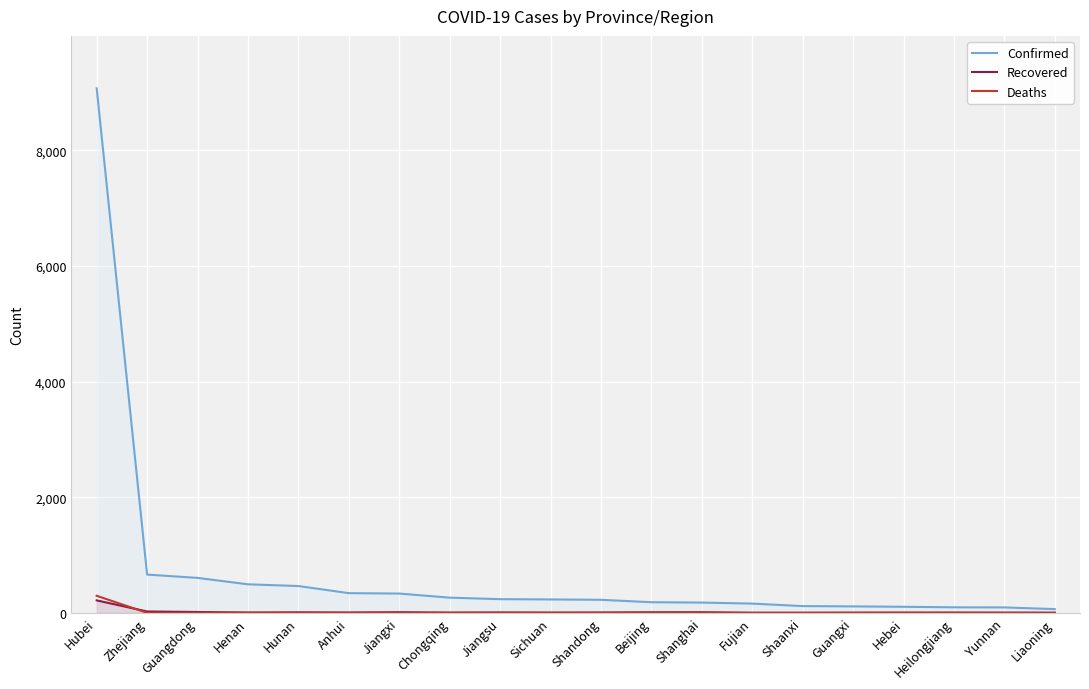

True or false: Confirmed and Recovered cross at least once.

False